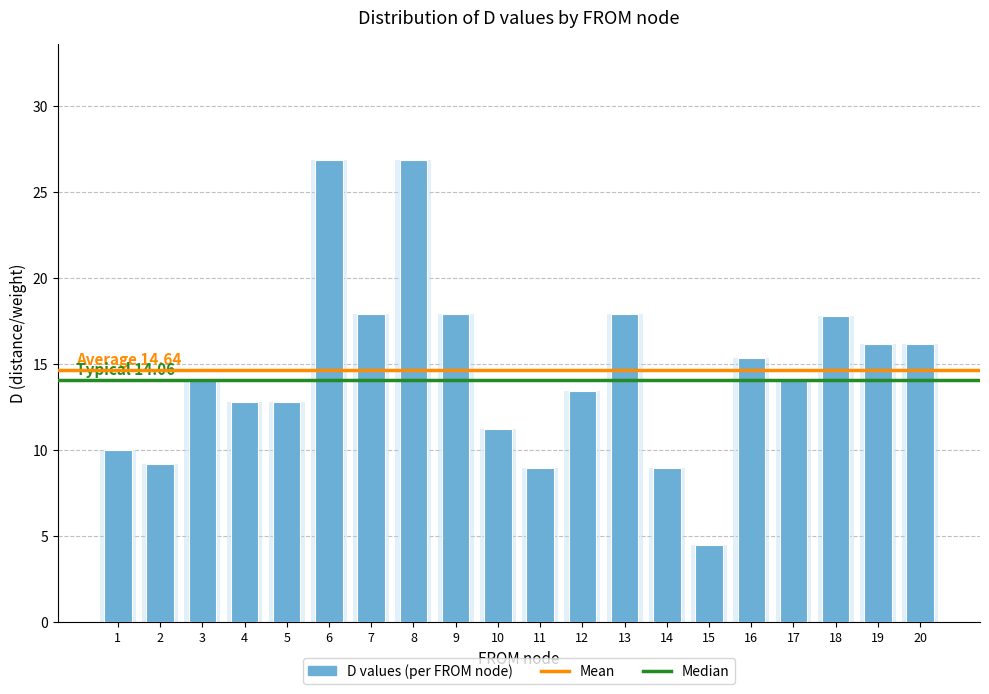

Reading left to right, list all the values displayed in this chart.

10.0	9.2	14.1	12.8	12.8	26.9	17.9	26.9	17.9	11.2	9.0	13.4	17.9	9.0	4.5	15.3	14.1	17.8	16.2	16.2